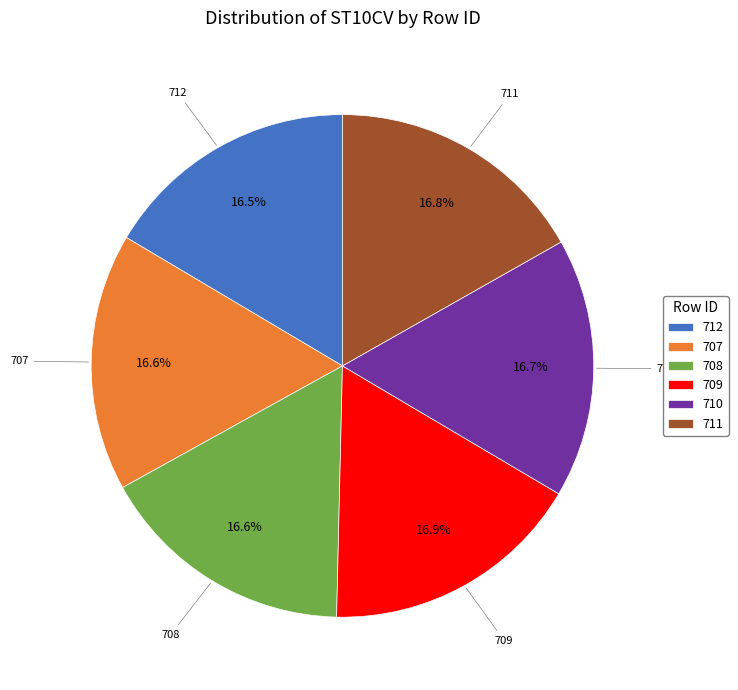

Count the number of slices in the pie.

6